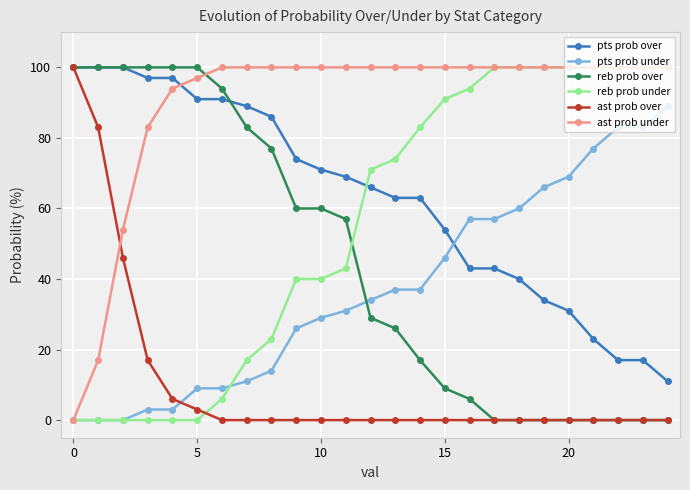

Which series has the largest total across all categories?

ast prob under